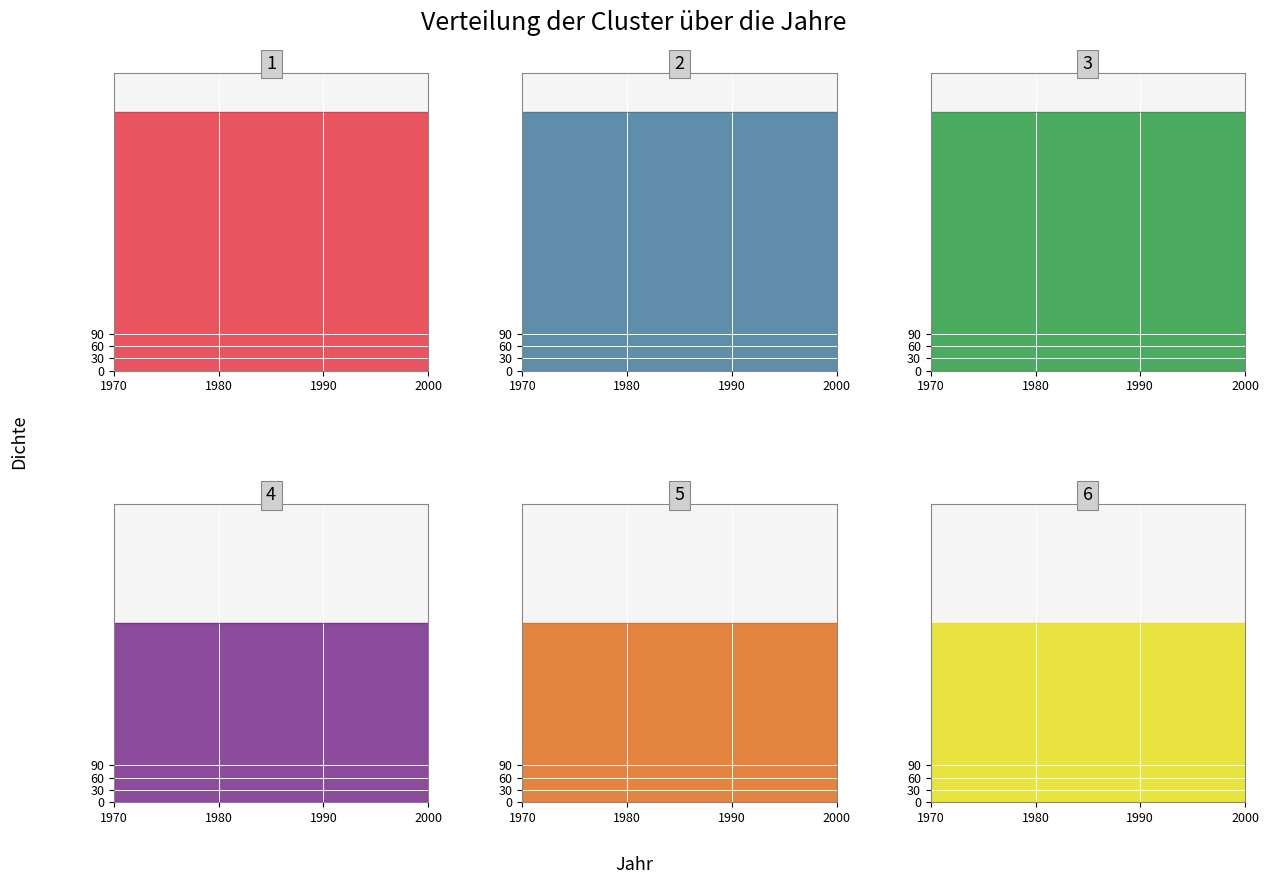

What is the total value across all series at 4?

1075